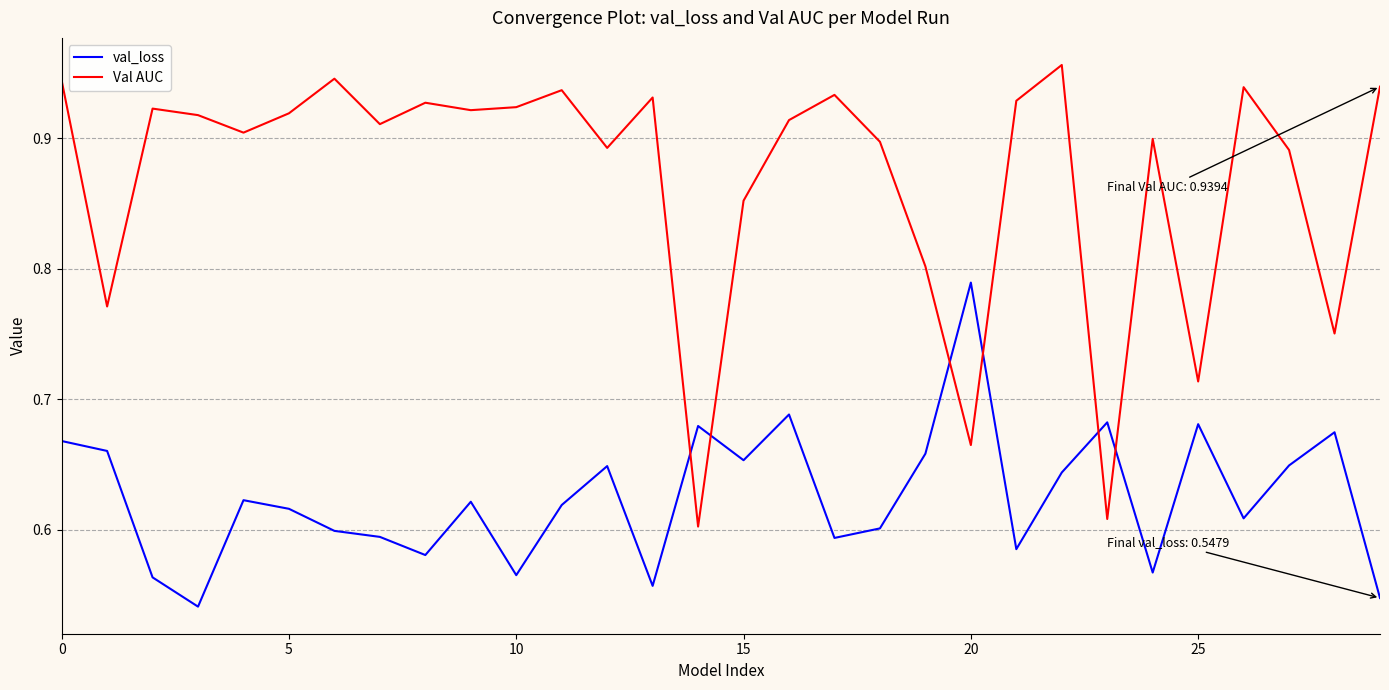

Which series has the largest total across all categories?

Val AUC